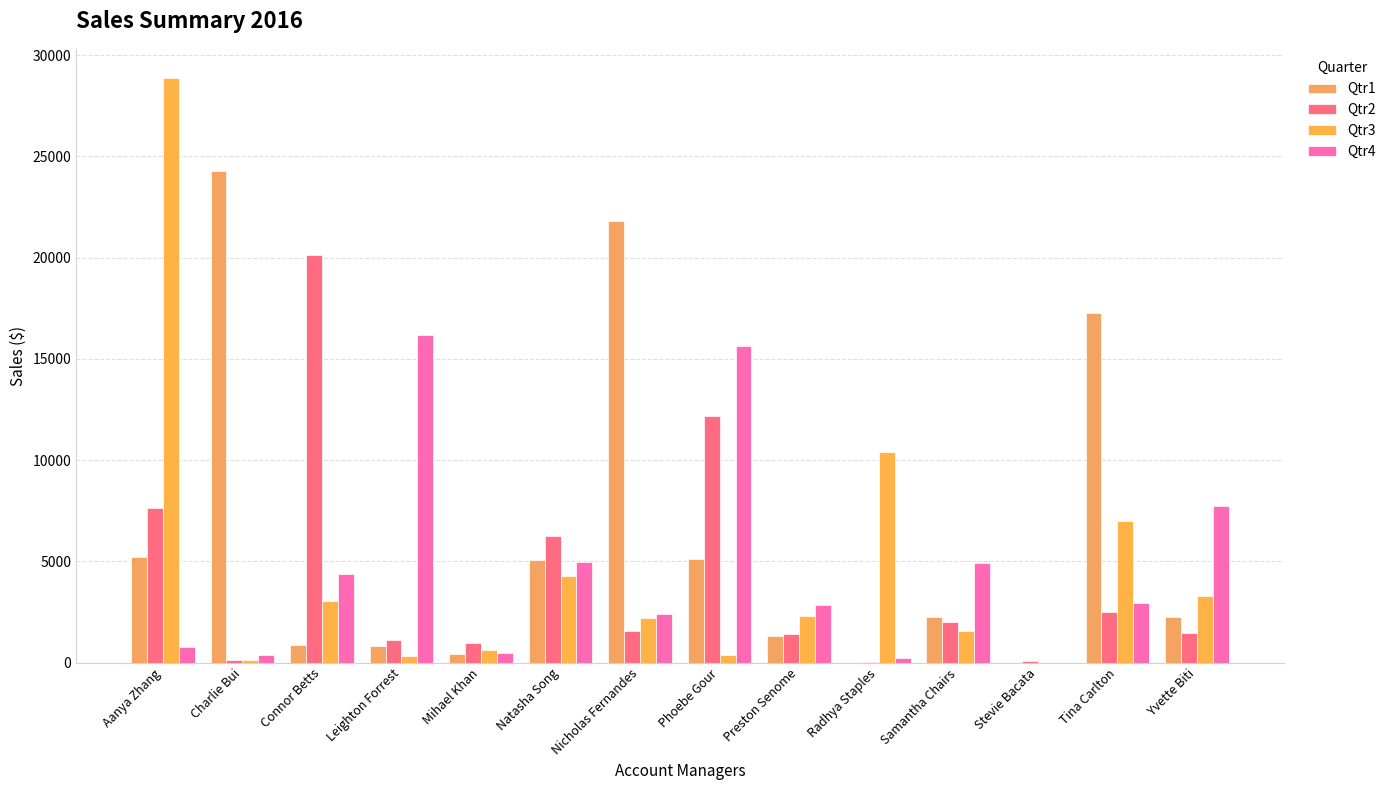

How many groups of bars are there?

14